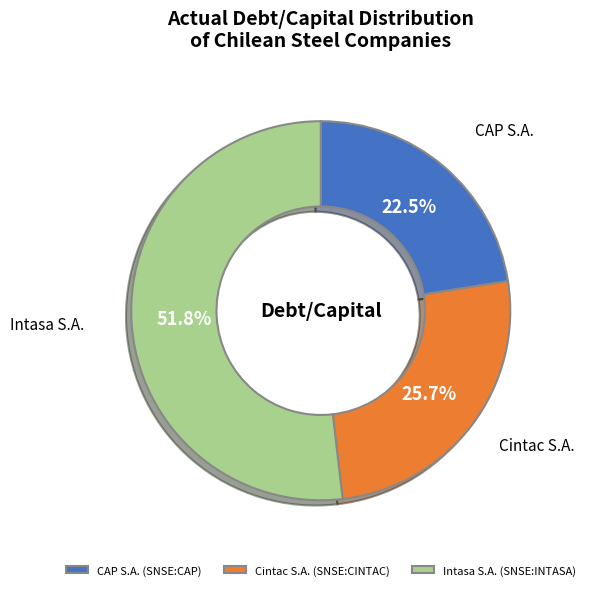

How many slices are in this pie chart?

3